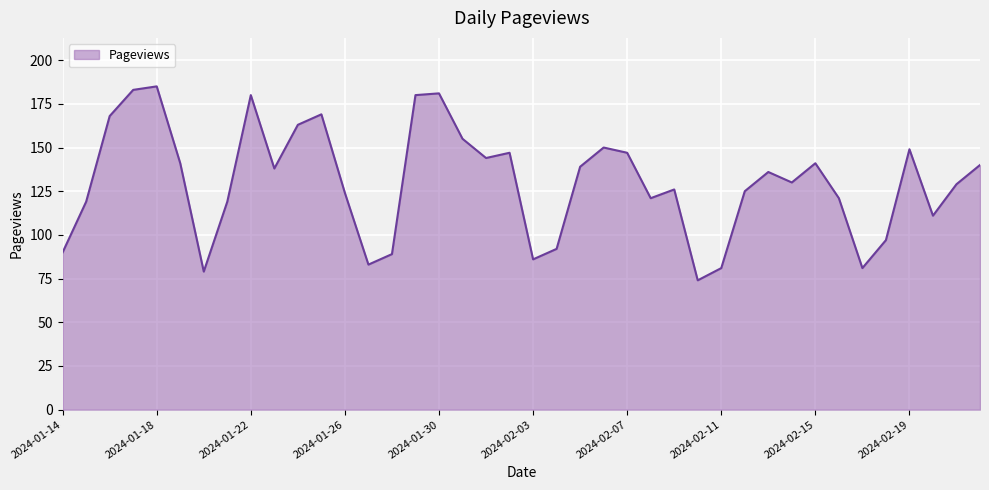

Reading left to right, transcribe all the data shown in this chart.

90	119	168	183	185	141	79	119	180	138	163	169	124	83	89	180	181	155	144	147	86	92	139	150	147	121	126	74	81	125	136	130	141	121	81	97	149	111	129	140